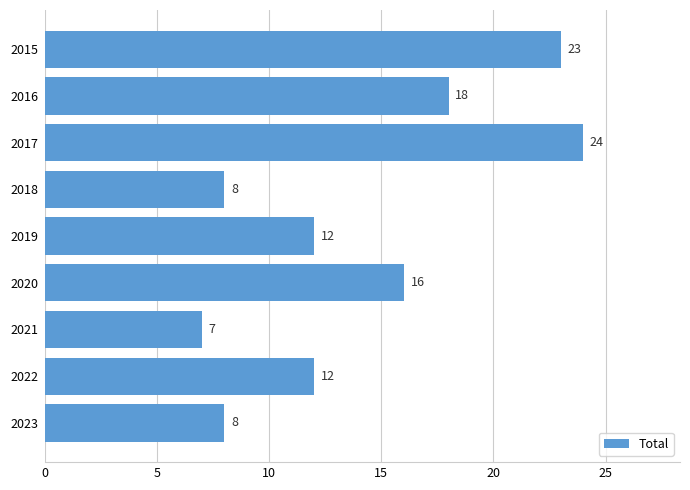

Where is the data nearest to the value 15?

2020